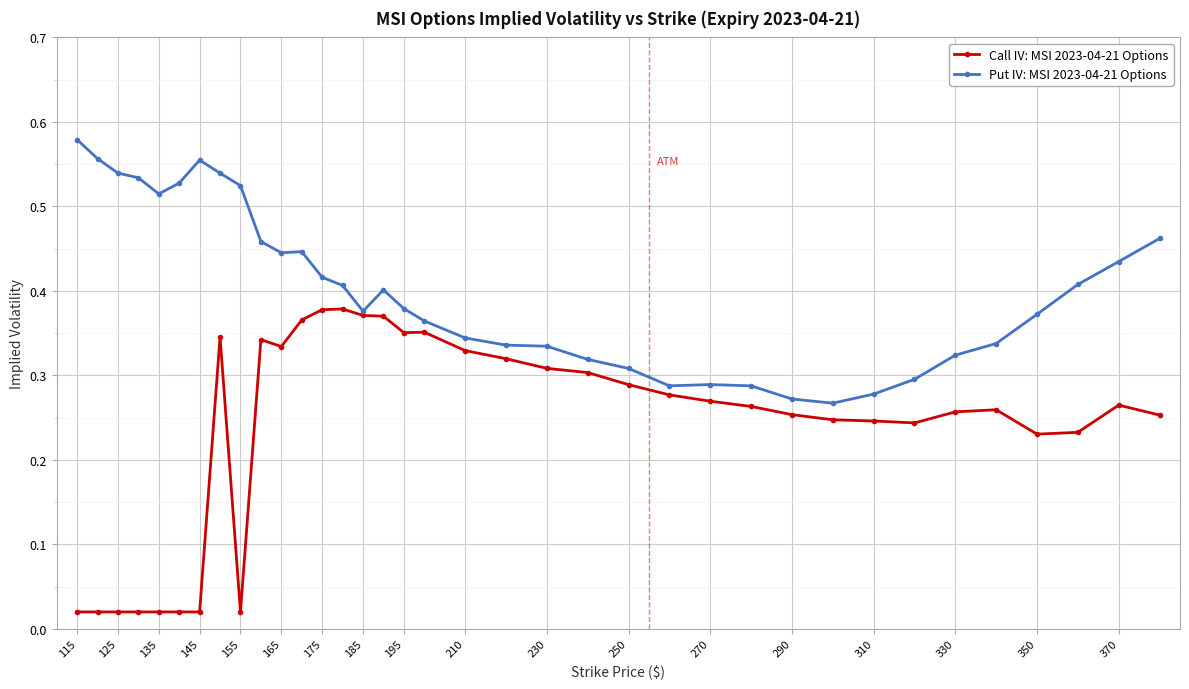

Rank the series by their maximum value, from lowest to highest.

Call IV: MSI 2023-04-21 Options, Put IV: MSI 2023-04-21 Options